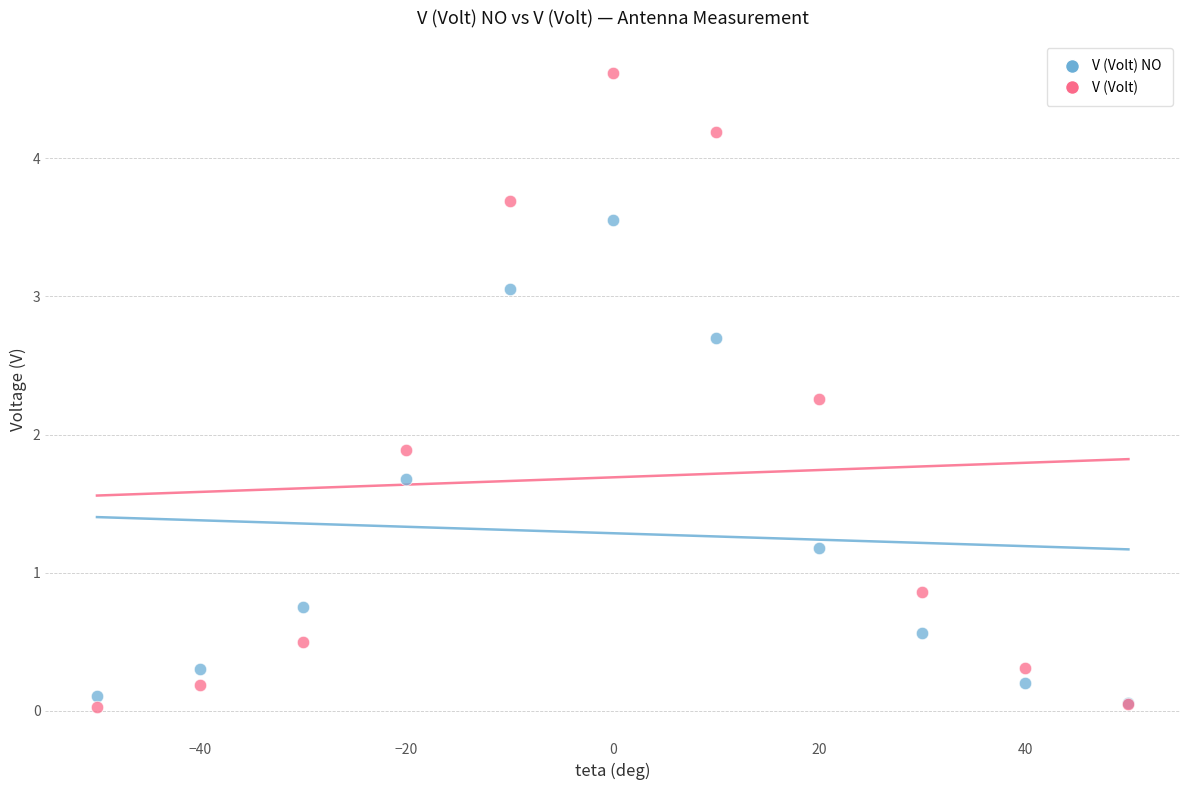

Which series has the widest spread of Y values?

V (Volt)